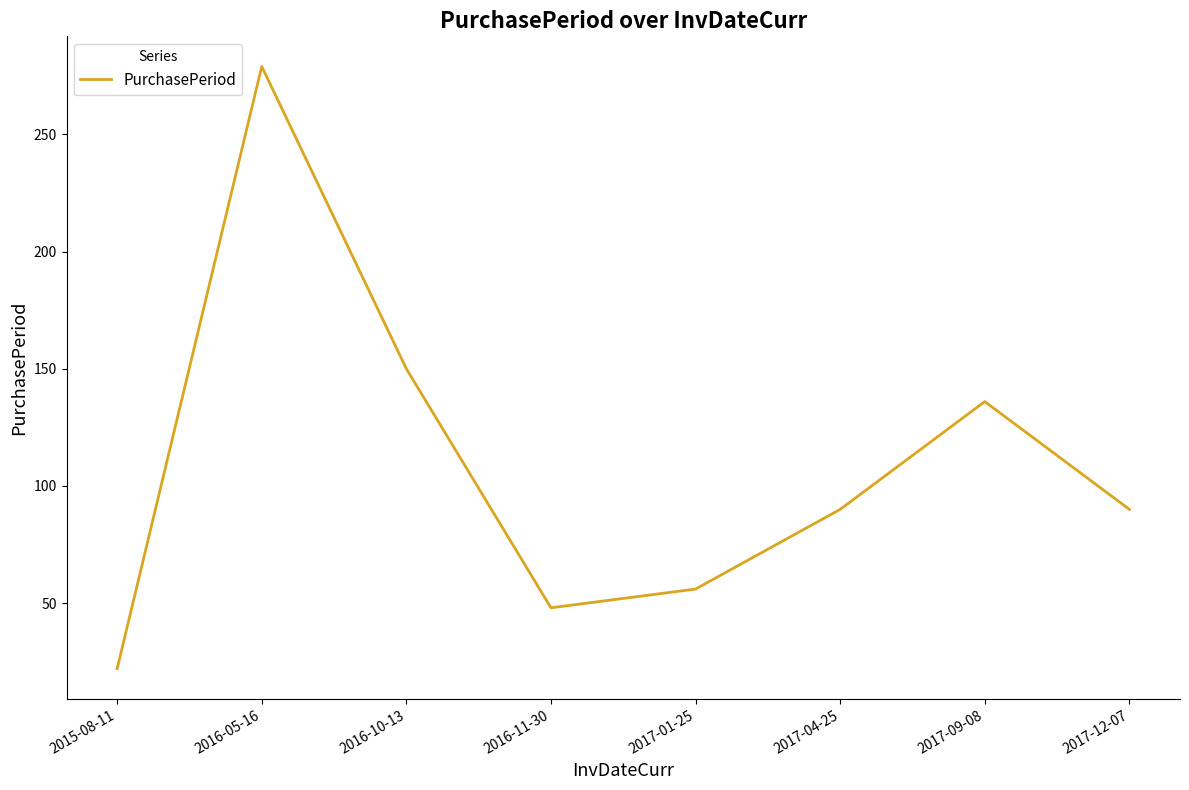

What is the sum of the values at 2017-09-08 and 2016-11-30?

184